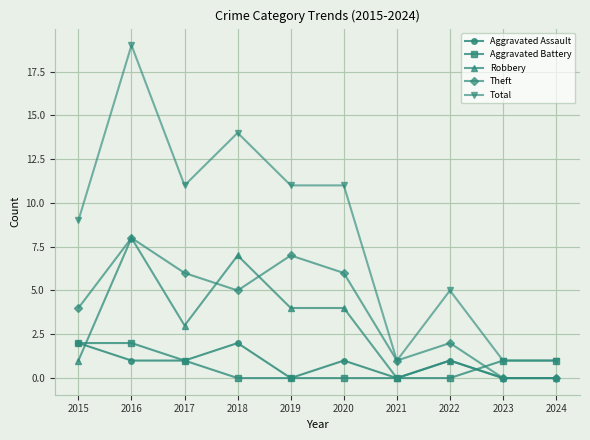

Reading left to right, list all the values displayed in this chart.

Aggravated Assault: 2015=2	2016=1	2017=1	2018=2	2019=0	2020=1	2021=0	2022=1	2023=0	2024=0
Aggravated Battery: 2015=2	2016=2	2017=1	2018=0	2019=0	2020=0	2021=0	2022=0	2023=1	2024=1
Robbery: 2015=1	2016=8	2017=3	2018=7	2019=4	2020=4	2021=0	2022=1	2023=0	2024=0
Theft: 2015=4	2016=8	2017=6	2018=5	2019=7	2020=6	2021=1	2022=2	2023=0	2024=0
Total: 2015=9	2016=19	2017=11	2018=14	2019=11	2020=11	2021=1	2022=5	2023=1	2024=1